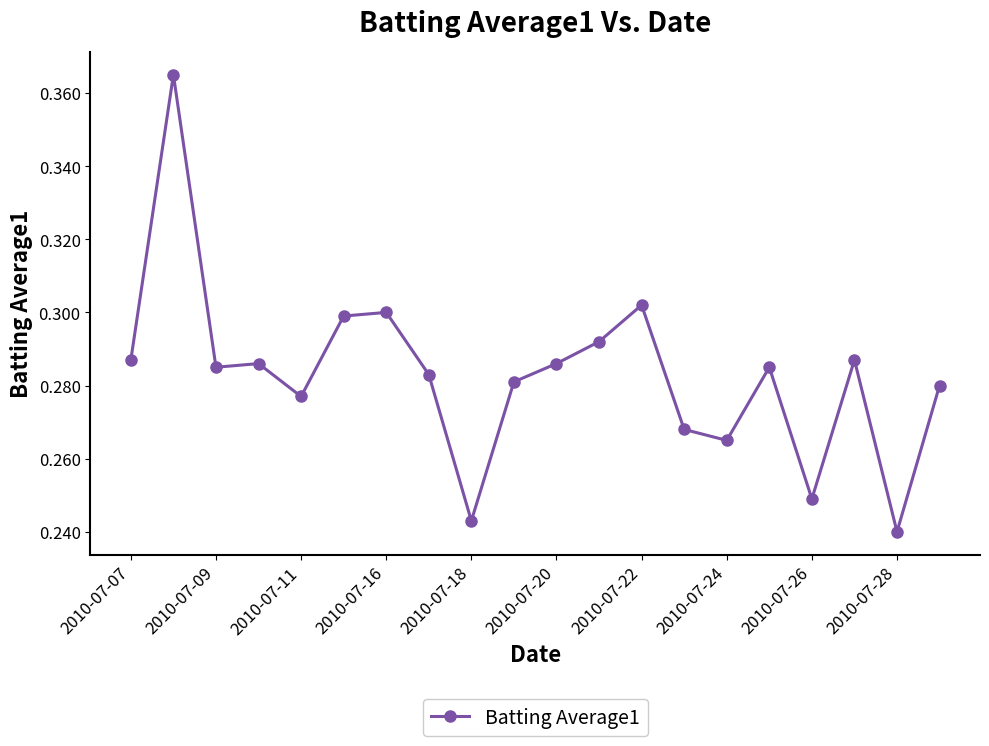

How many values are between 0 and 1?

20